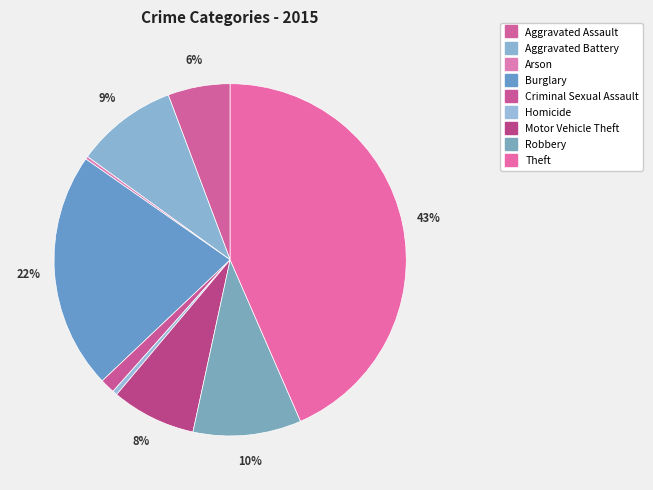

To the nearest percent, what is the combined percentage of Motor Vehicle Theft and Homicide?

8%